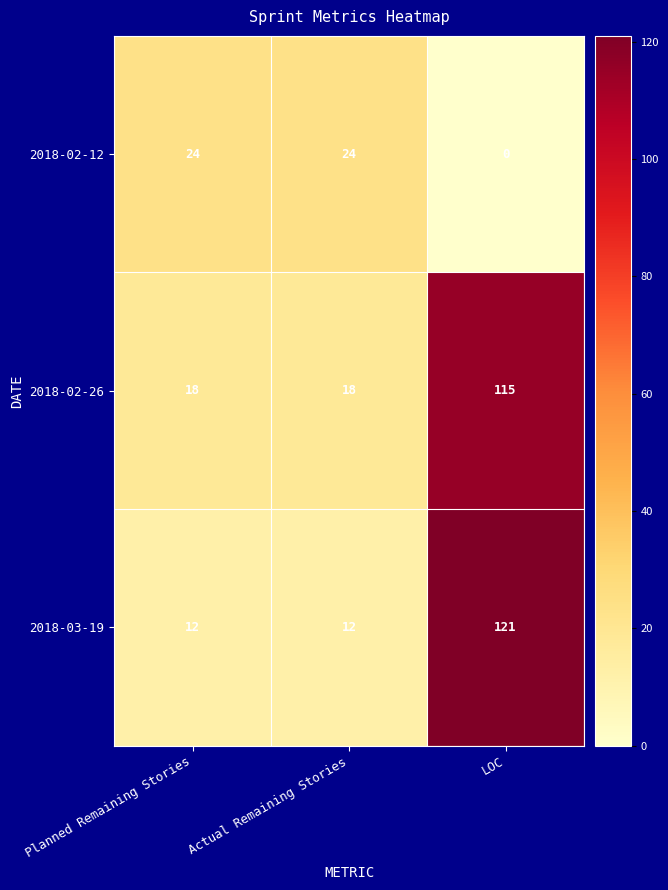

At how many categories does at least one series exceed 44?

1